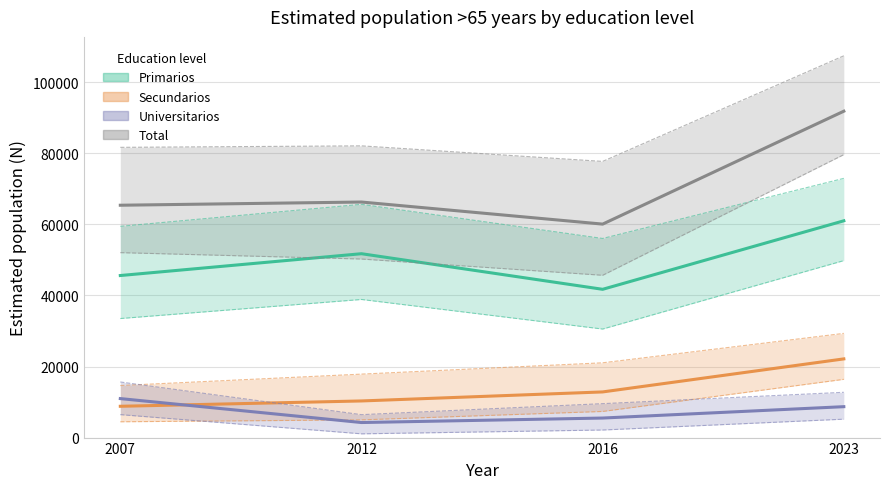

What value does the Total series have at 2007, to the nearest 100?

65400